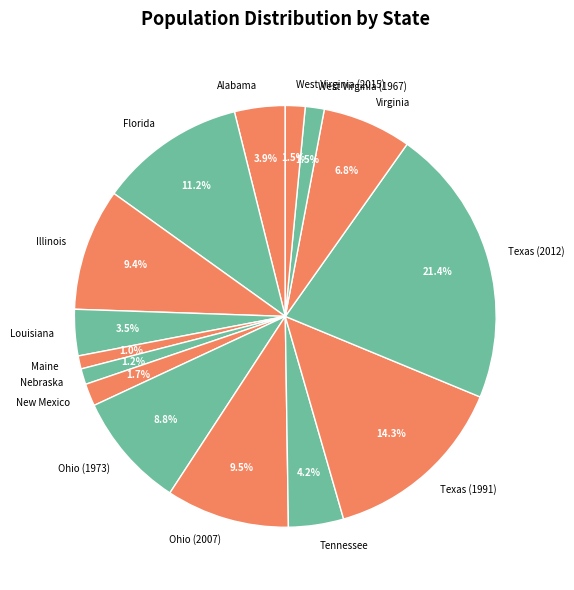

The Nebraska slice represents 1% of the pie. True or false?

True